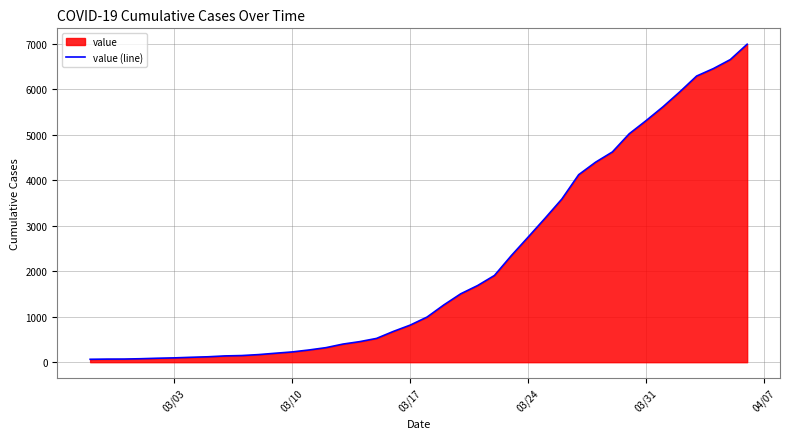

What is the difference between the maximum and minimum values?

6931